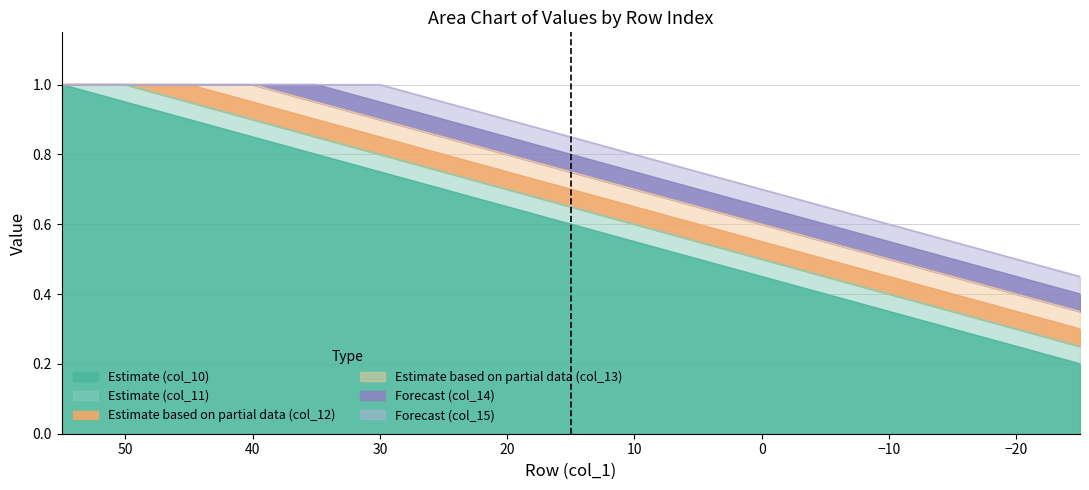

Reading left to right, list all the values displayed in this chart.

col_10: 1.0	0.9	0.9	0.8	0.8	0.8	0.7	0.7	0.6	0.6	0.5	0.5	0.4	0.3	0.3	0.2	0.2
col_11: 1.0	1.0	0.9	0.9	0.8	0.8	0.8	0.7	0.7	0.6	0.6	0.5	0.5	0.4	0.3	0.3	0.2
col_12: 1.0	1.0	1.0	0.9	0.9	0.8	0.8	0.8	0.7	0.7	0.6	0.6	0.5	0.5	0.4	0.3	0.3
col_13: 1.0	1.0	1.0	1.0	0.9	0.9	0.8	0.8	0.8	0.7	0.7	0.6	0.6	0.5	0.5	0.4	0.3
col_14: 1.0	1.0	1.0	1.0	1.0	0.9	0.9	0.8	0.8	0.8	0.7	0.7	0.6	0.6	0.5	0.5	0.4
col_15: 1.0	1.0	1.0	1.0	1.0	1.0	0.9	0.9	0.8	0.8	0.8	0.7	0.7	0.6	0.6	0.5	0.5